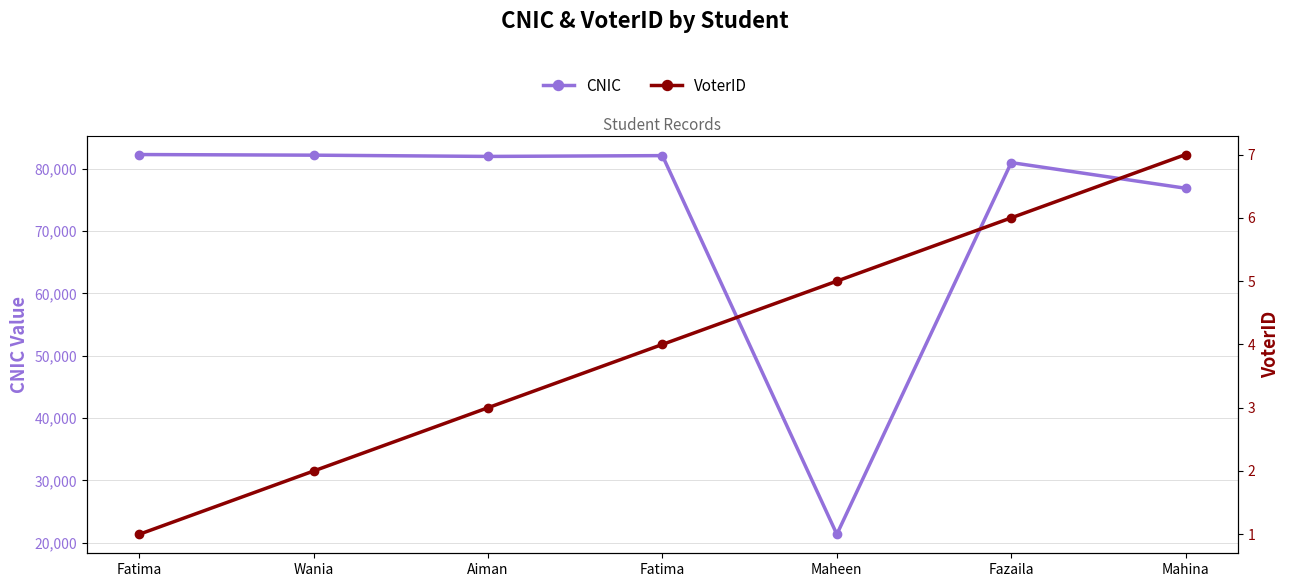

Which series changed the most between Aiman and Fazaila?

CNIC